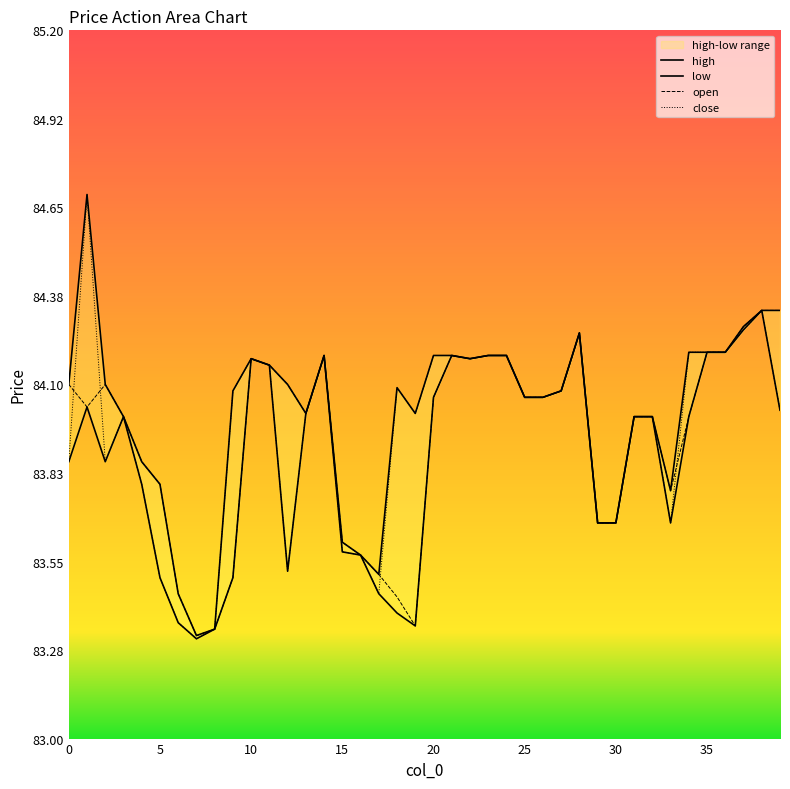

At which category is the sum across all series the highest?

1